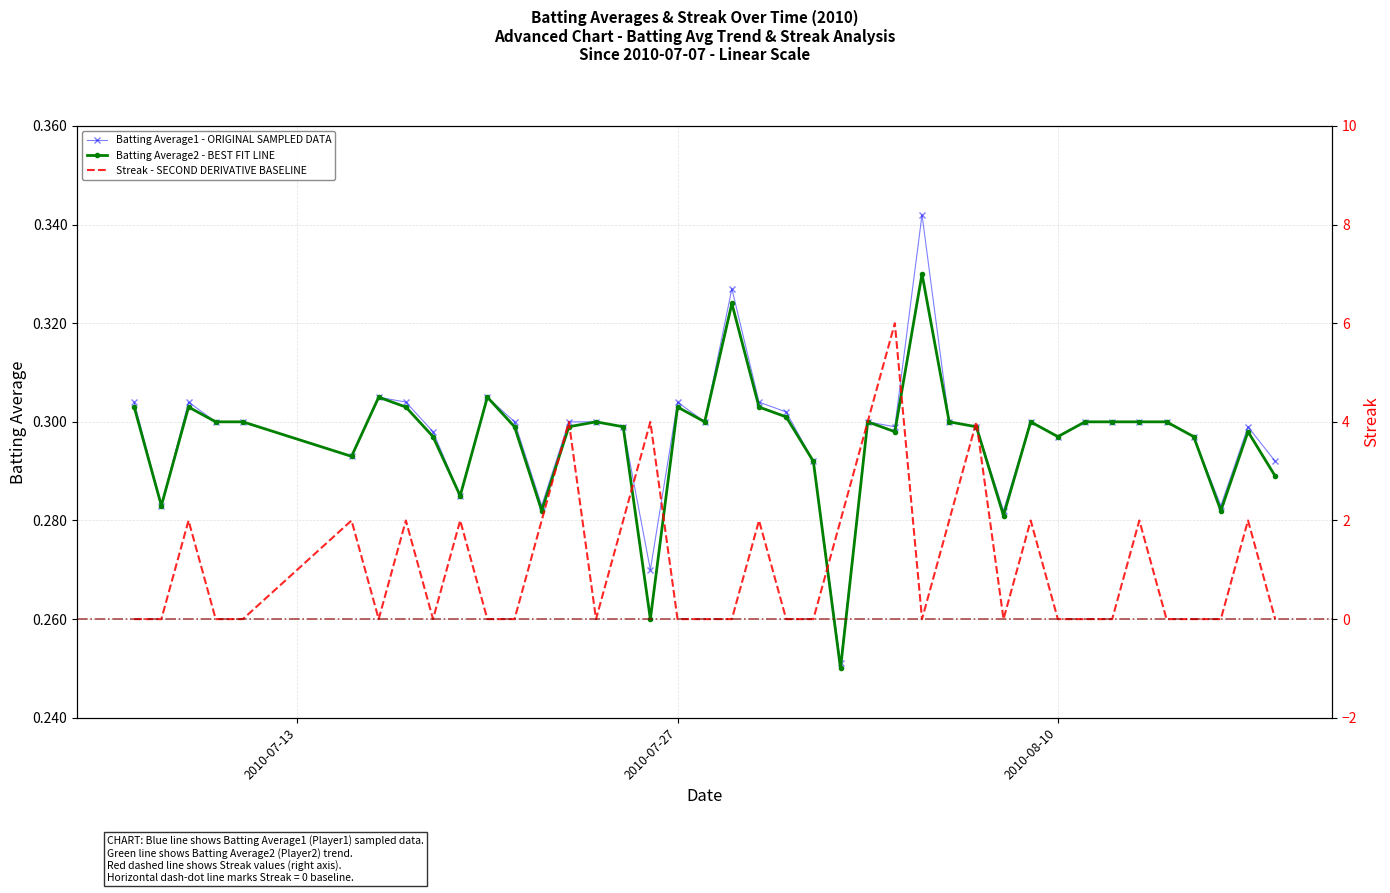

How many interior local valleys does the Streak - SECOND DERIVATIVE BASELINE series have?

5